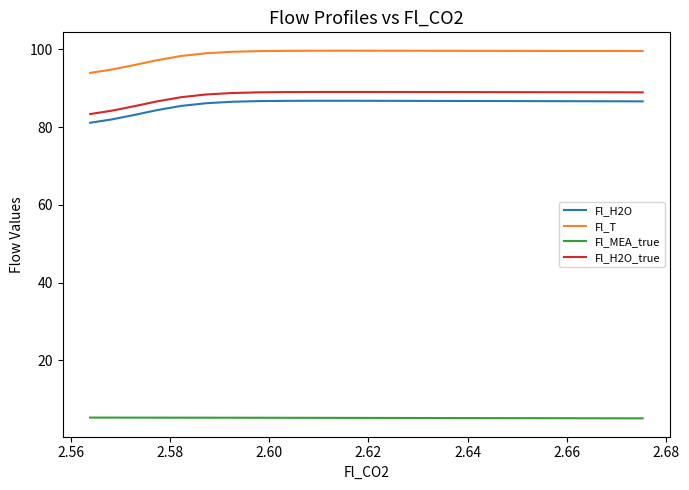

Does the chart have visible grid lines?

No